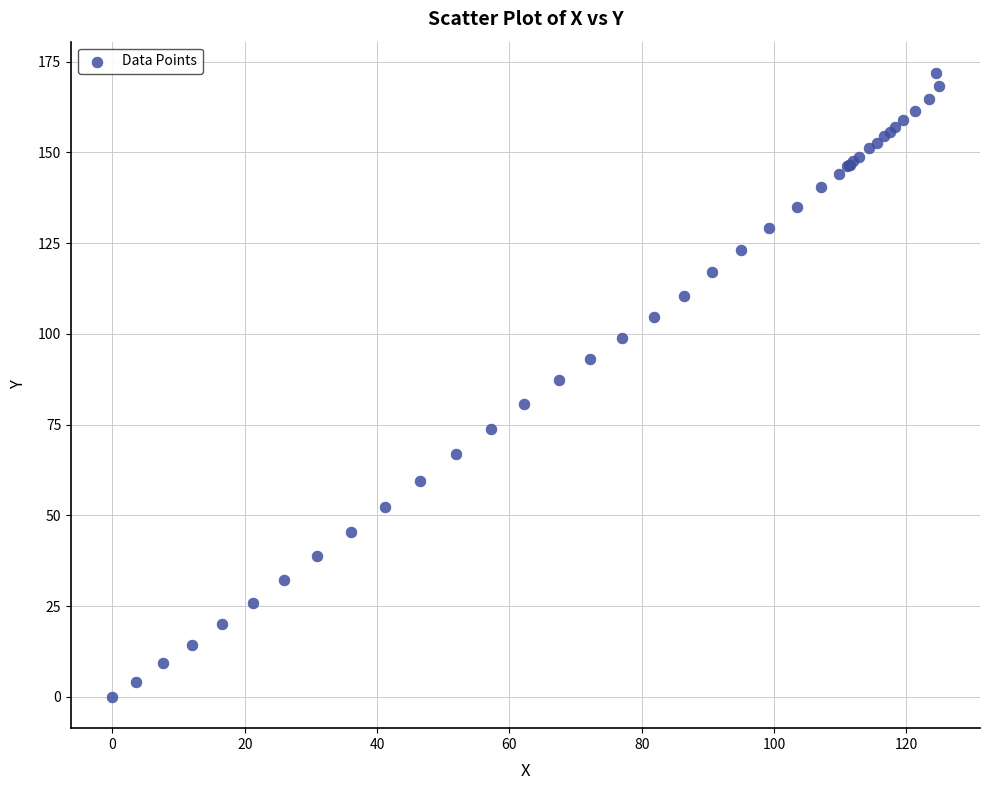

What Y value in the scatter plot is closest to 85?

87.2